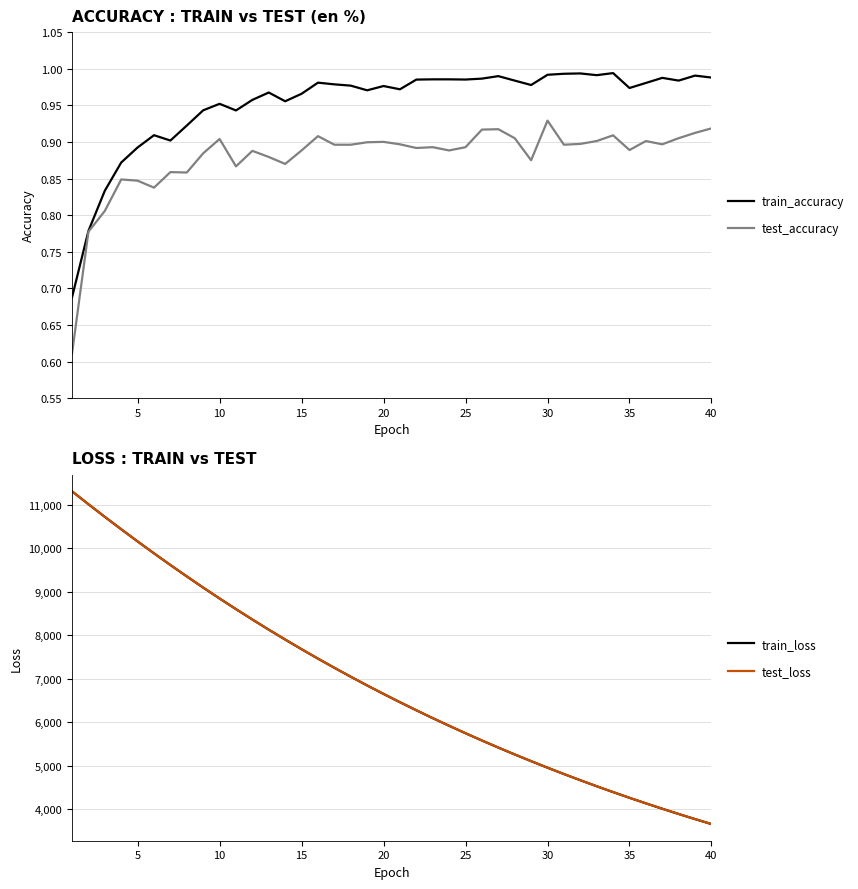

What is the lowest value of the test_loss series?

3661.0